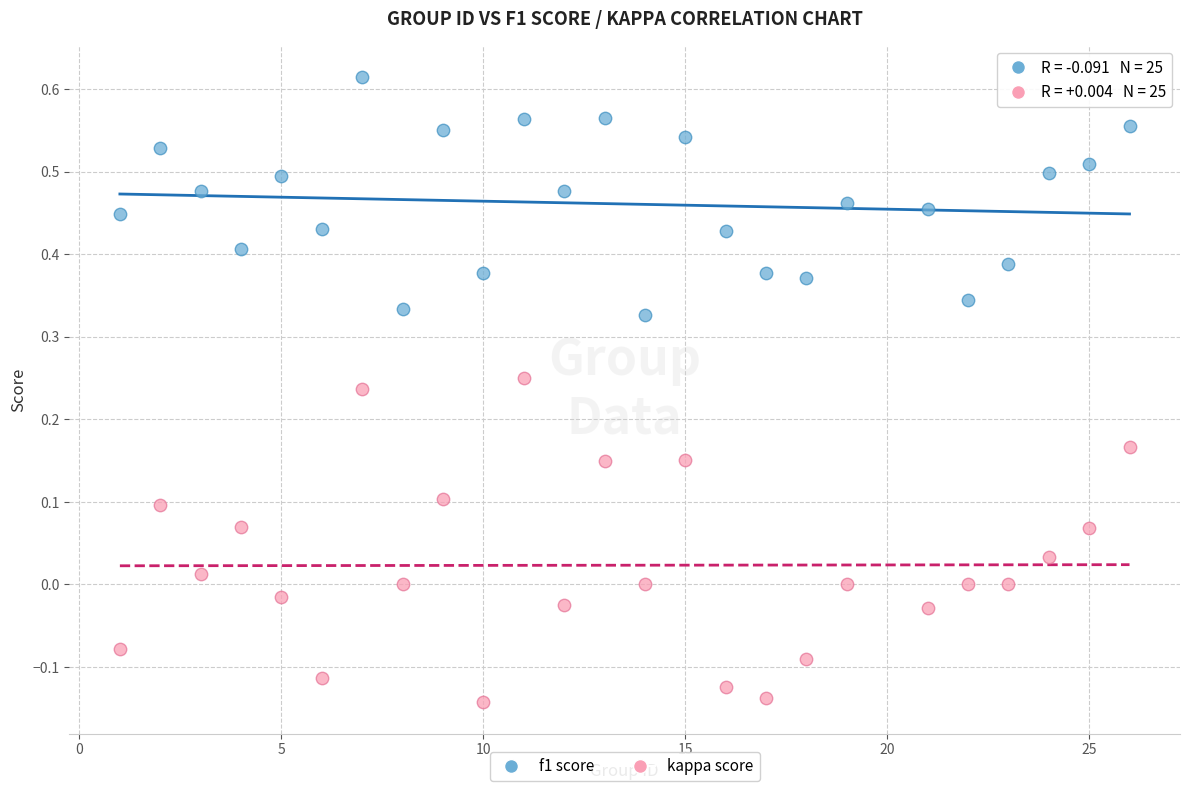

Across all data points, what is the range of Y values (max minus min)?

0.8